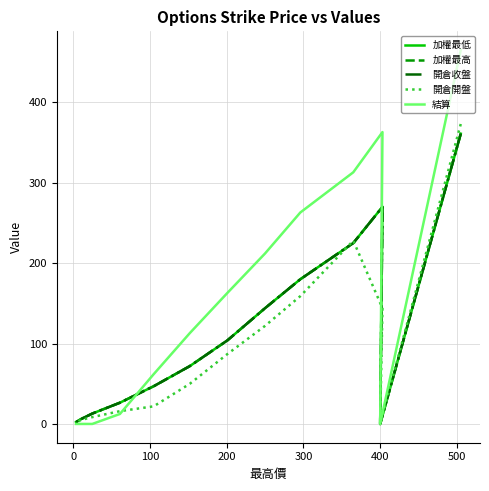

Count the number of categories in the chart.

13